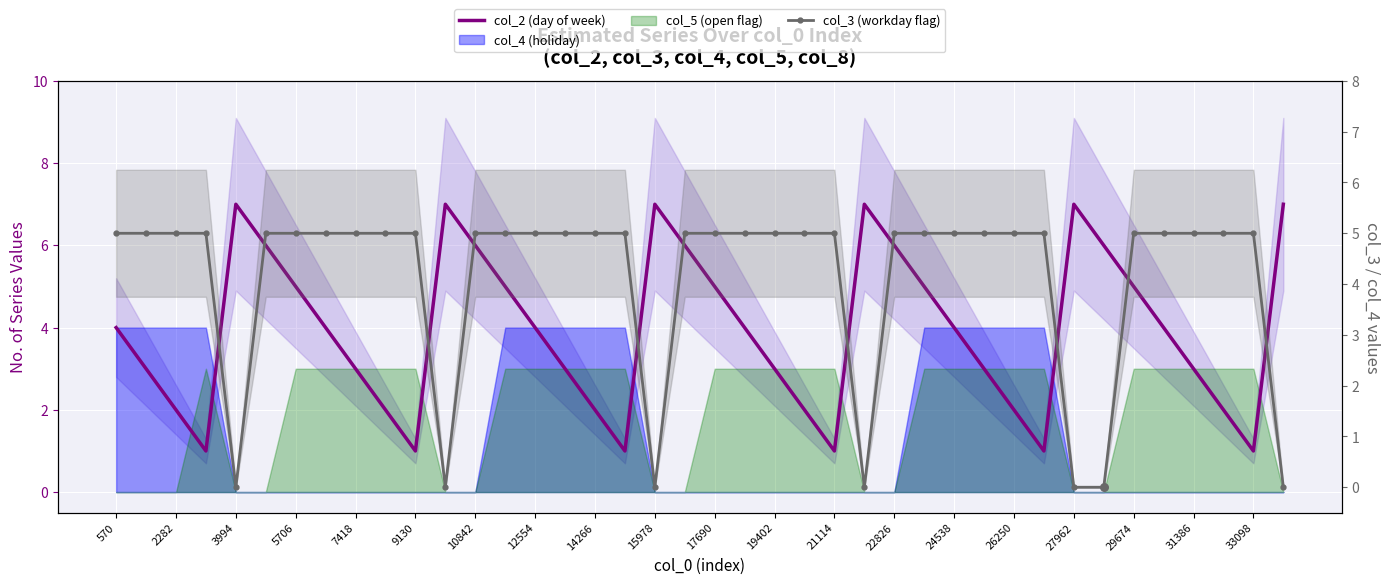

Which series contains the lowest Y value?

col_3 (workday flag)